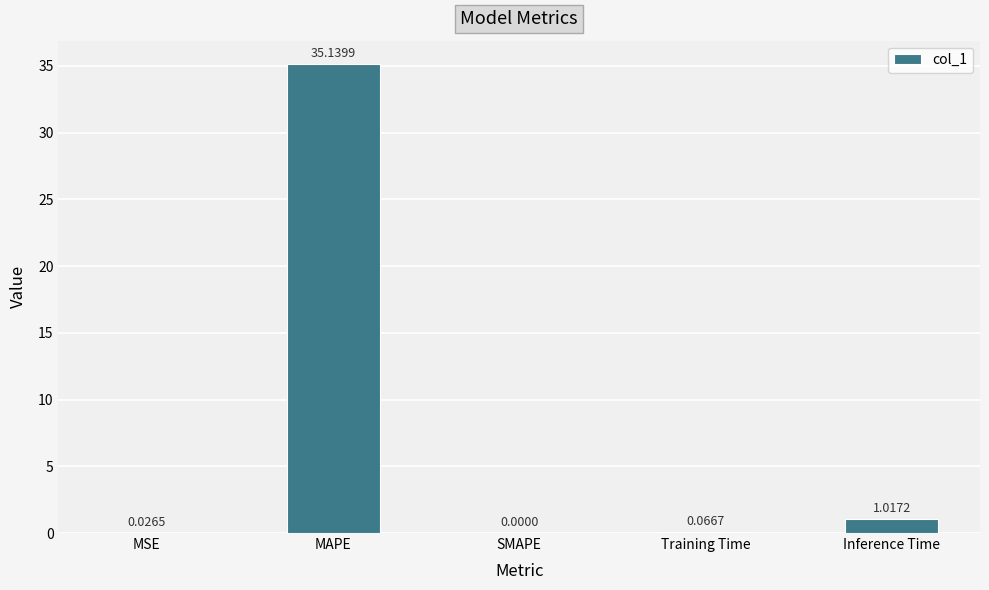

At which label is the value closest to 17?

Inference Time